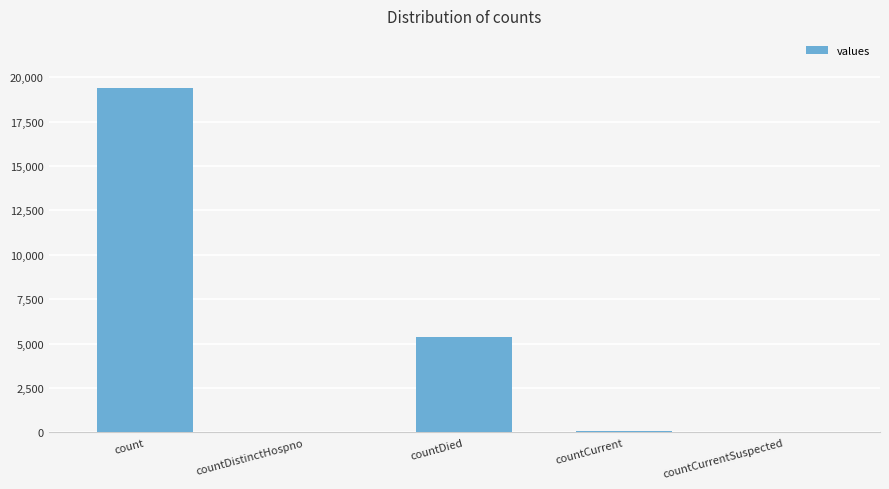

Between count and countDied, which is larger?

count